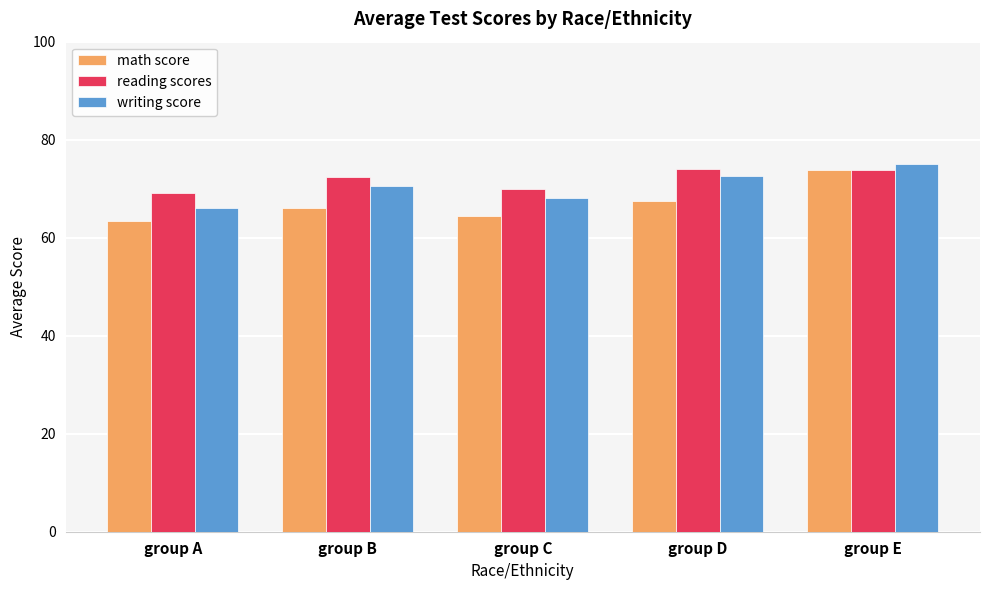

True or false: math score has a value of 64.5 at group C.

True